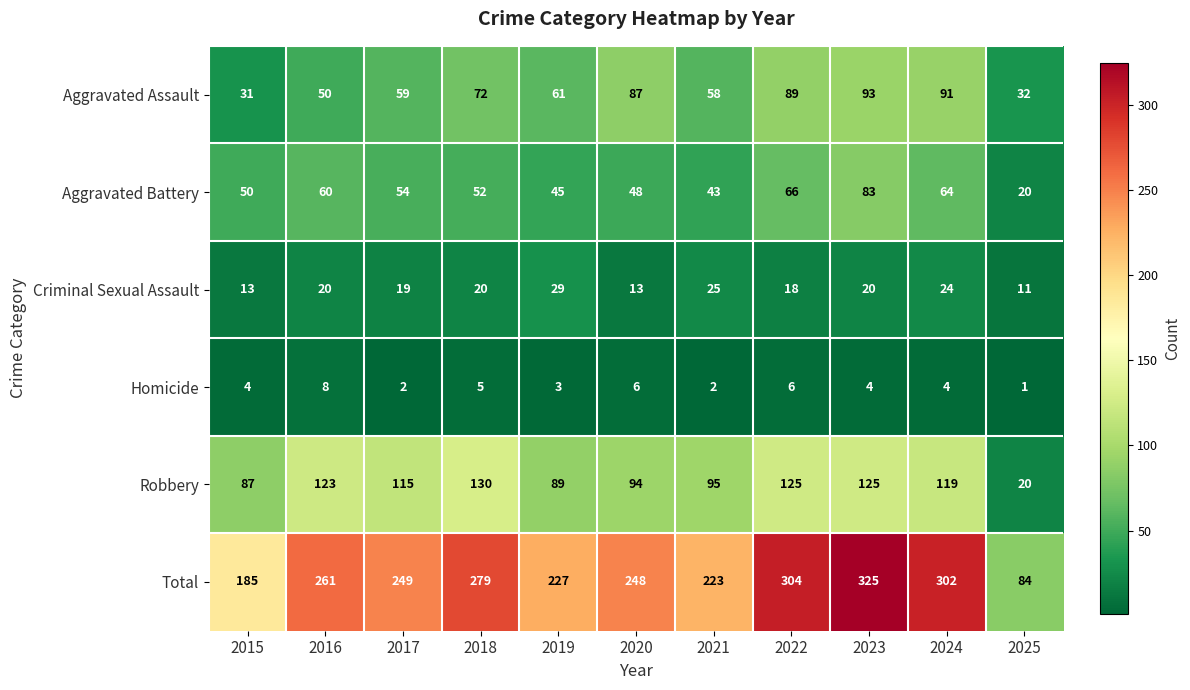

What is the approximate value of Robbery at 2018, to the nearest 10?

130